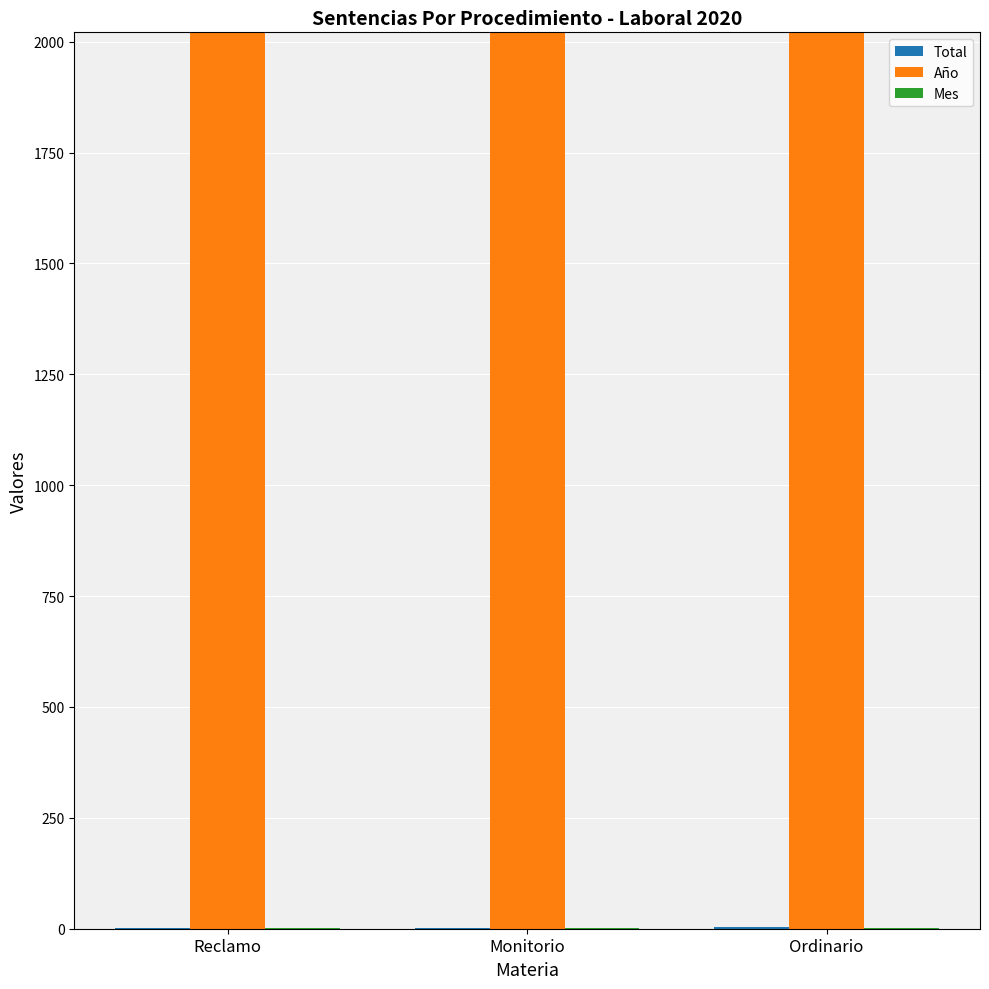

Which series has the largest total across all categories?

Año